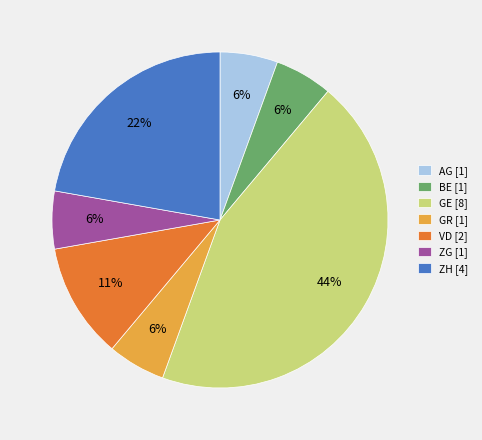

Which category has the biggest portion of the pie?

GE [8]